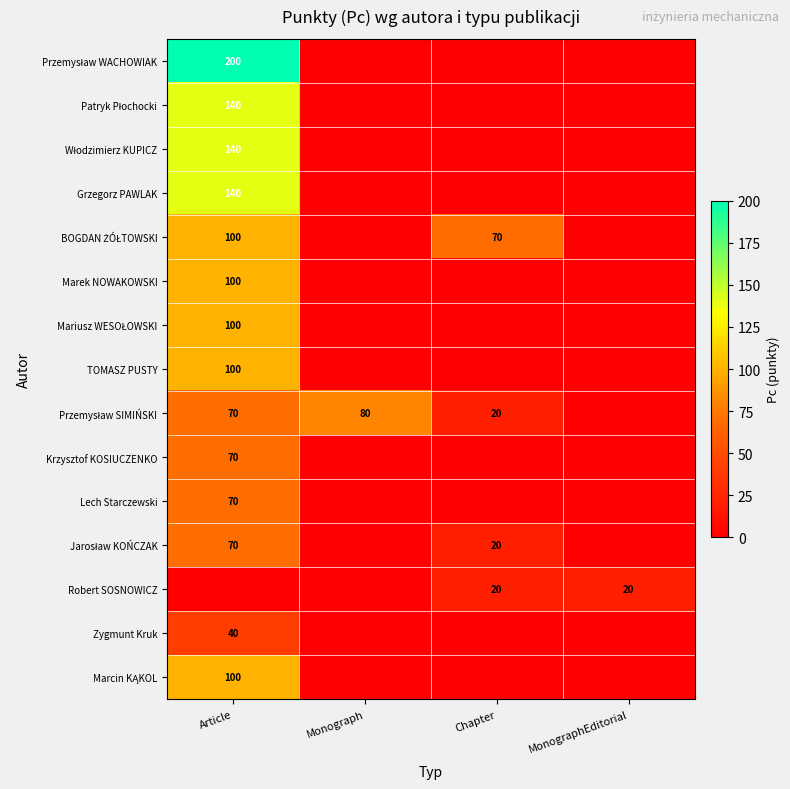

True or false: Krzysztof KOSIUCZENKO has a value of 111 at Article.

False